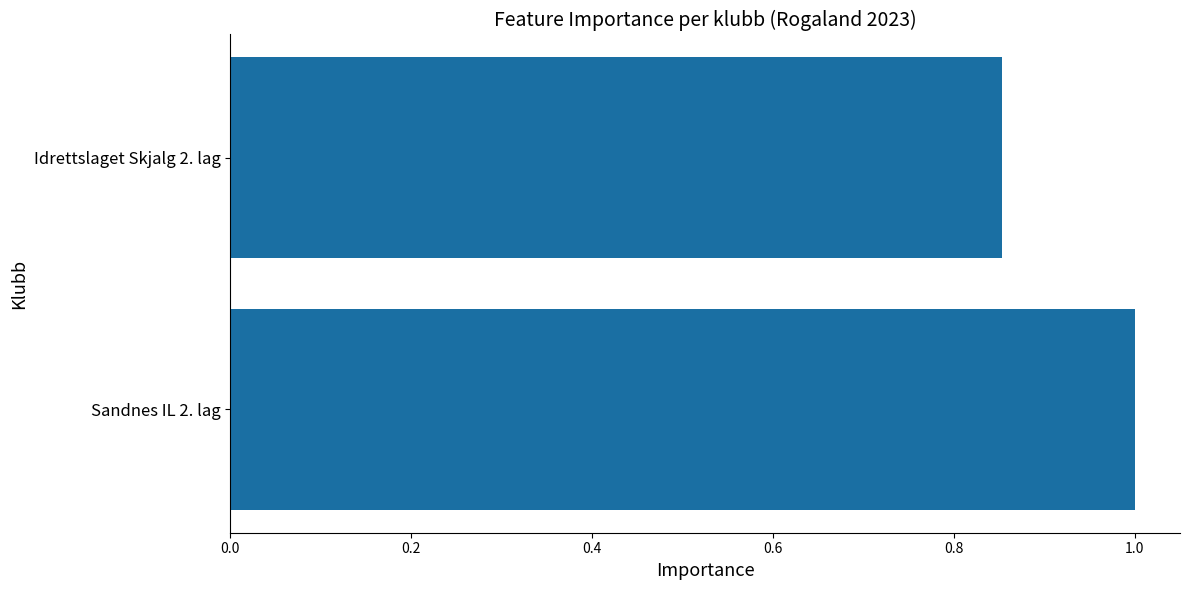

What is the sum of the values at Idrettslaget Skjalg 2. lag and Sandnes IL 2. lag?

1.9